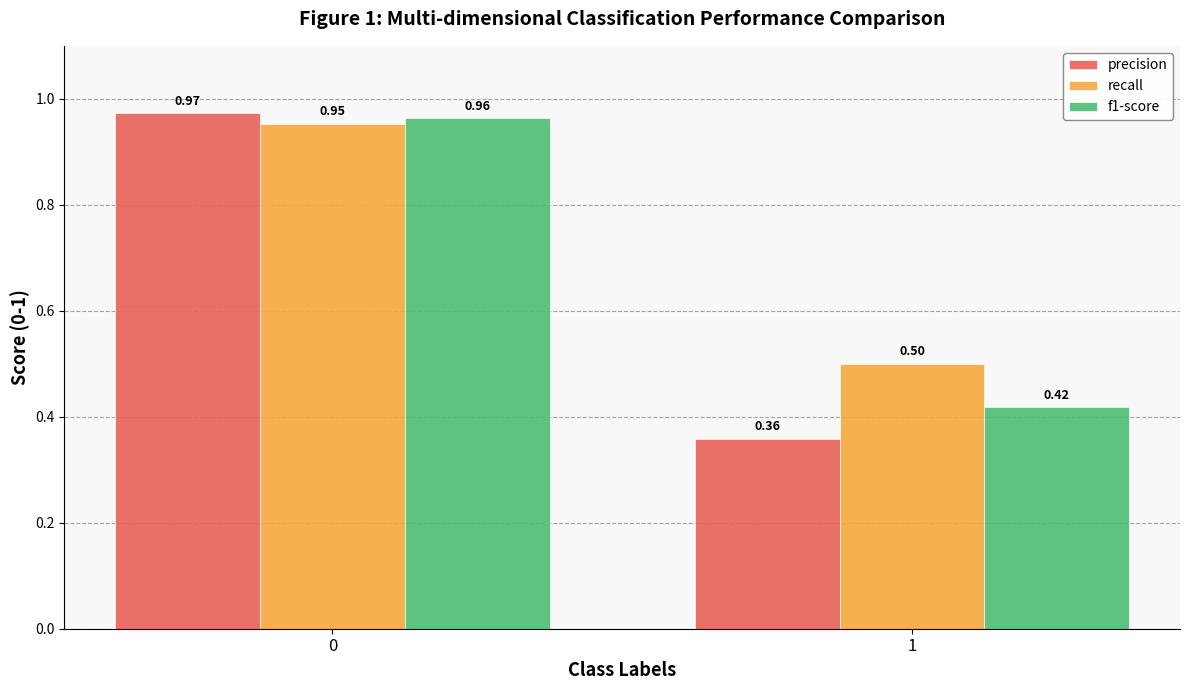

What is the difference between the precision values at 0 and 1?

0.6